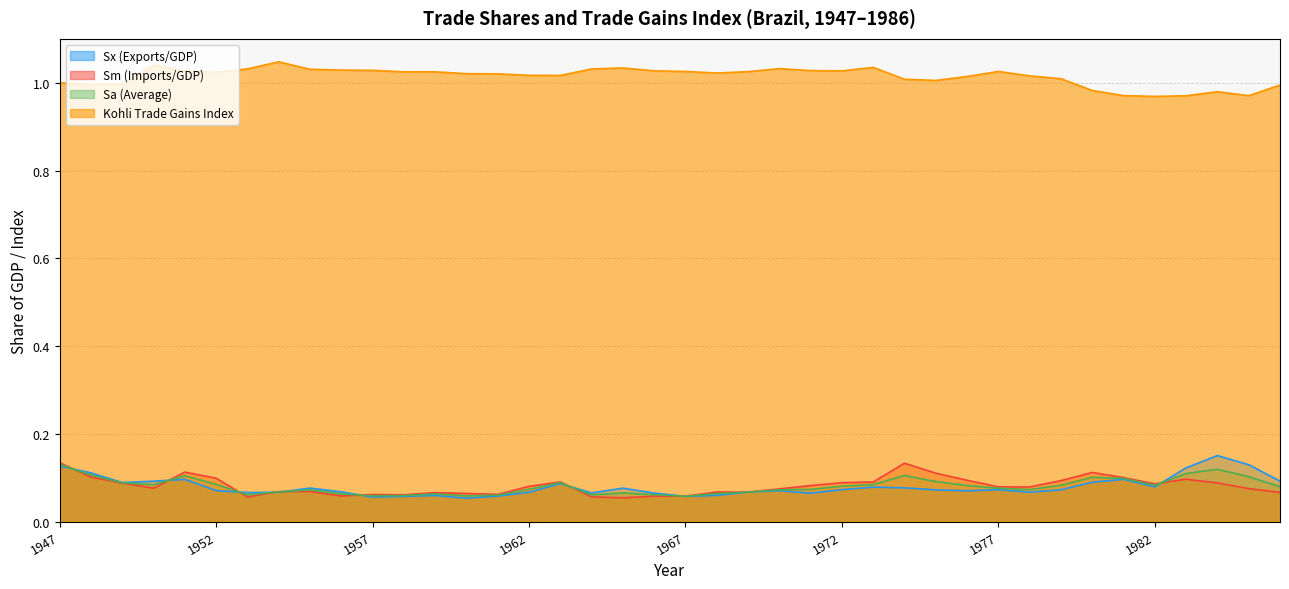

True or false: Sm = M/PIB and Sa = (Sx + Sm)/2 intersect in this chart.

True